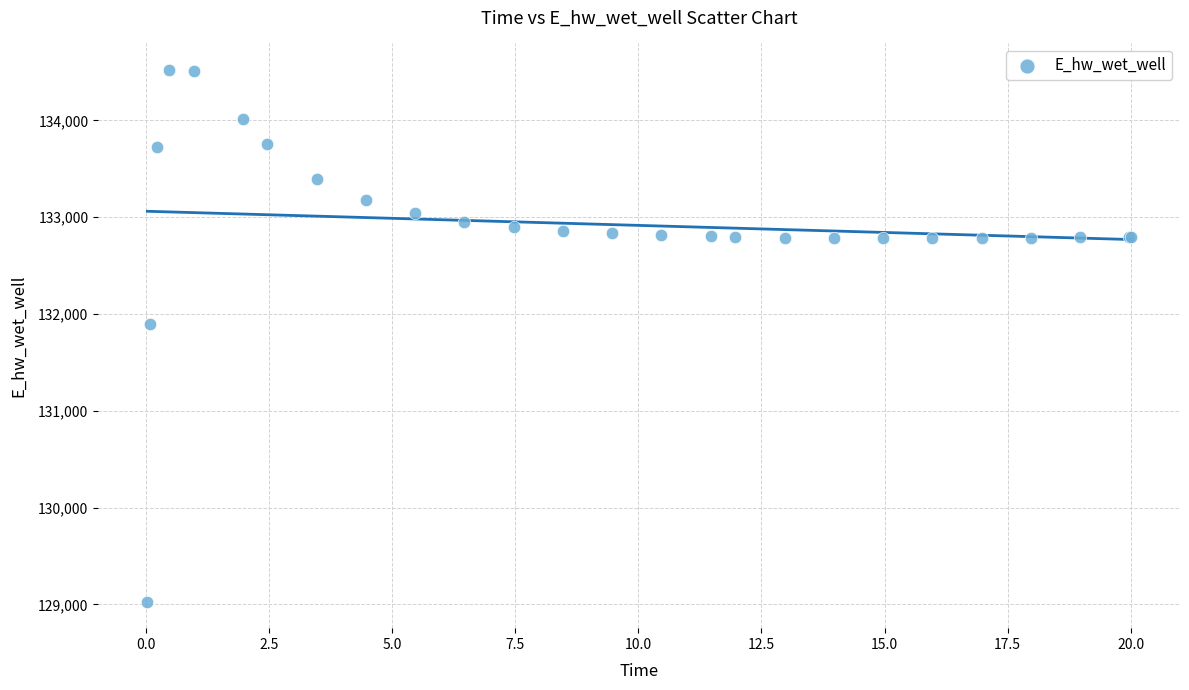

What Y value in the scatter plot is closest to 131774?

131893.7